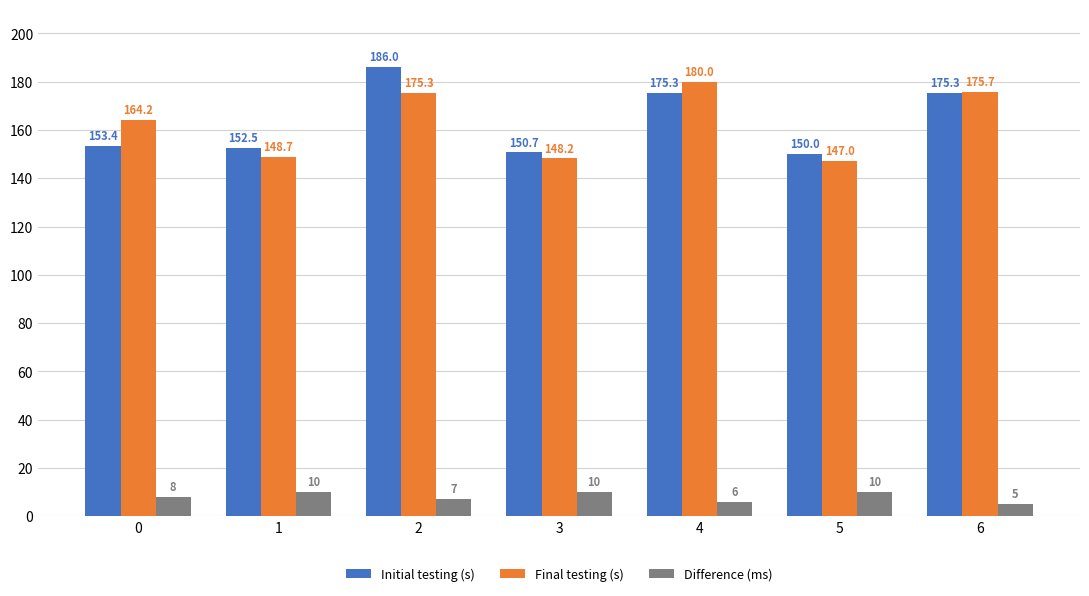

How many groups of bars are there?

7